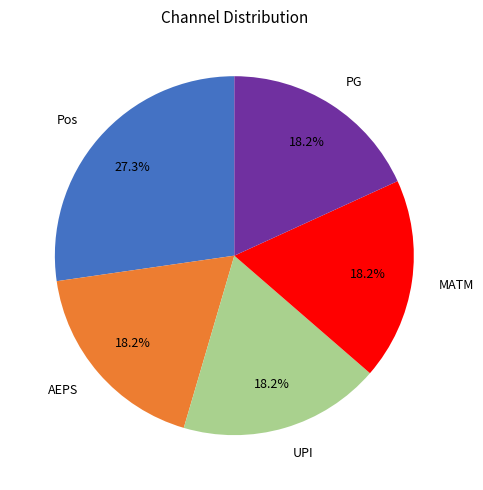

Does AEPS represent more than half of the total?

No